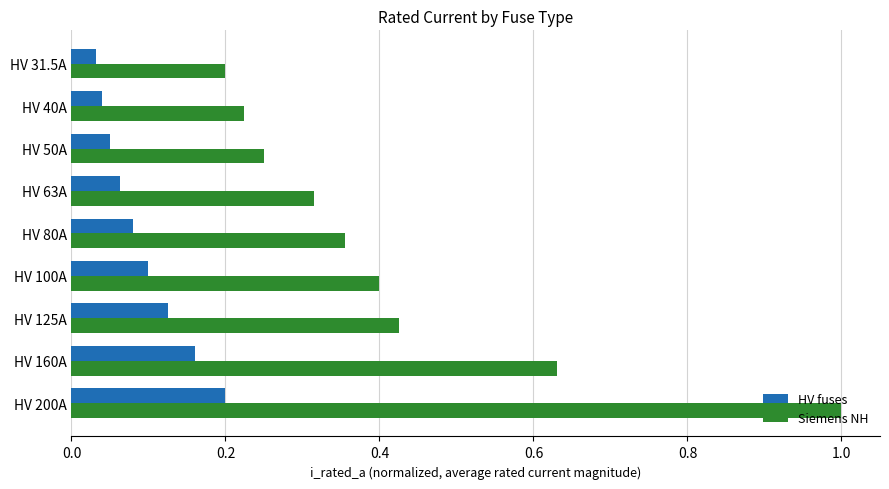

Which series has the widest spread of values?

Siemens NH